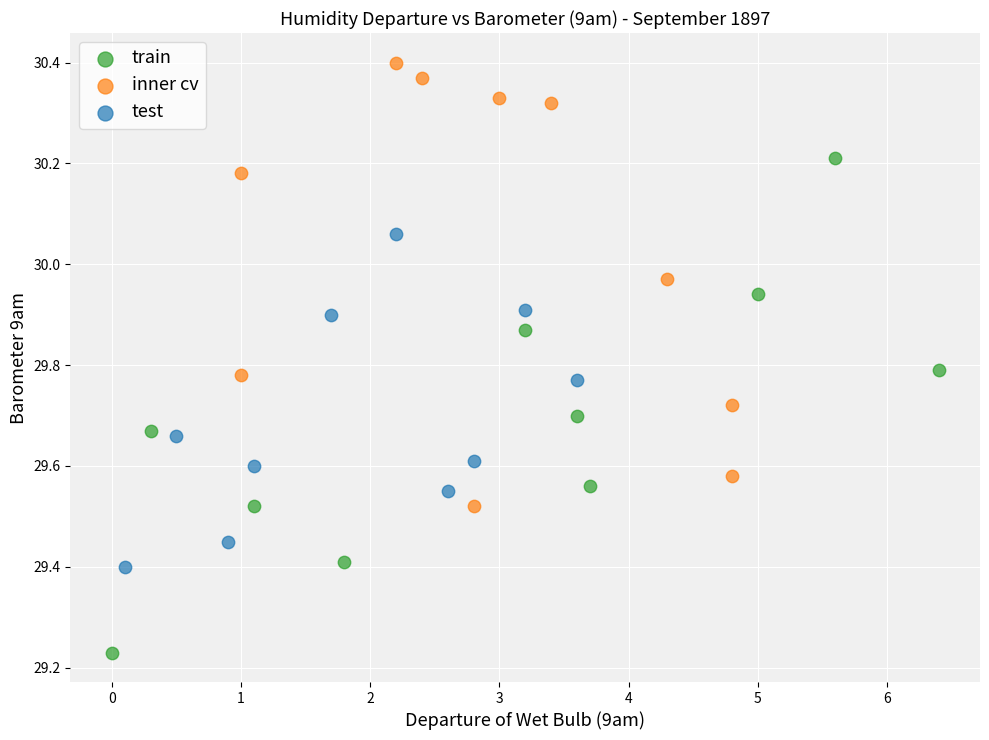

Which series has the widest spread of Y values?

train